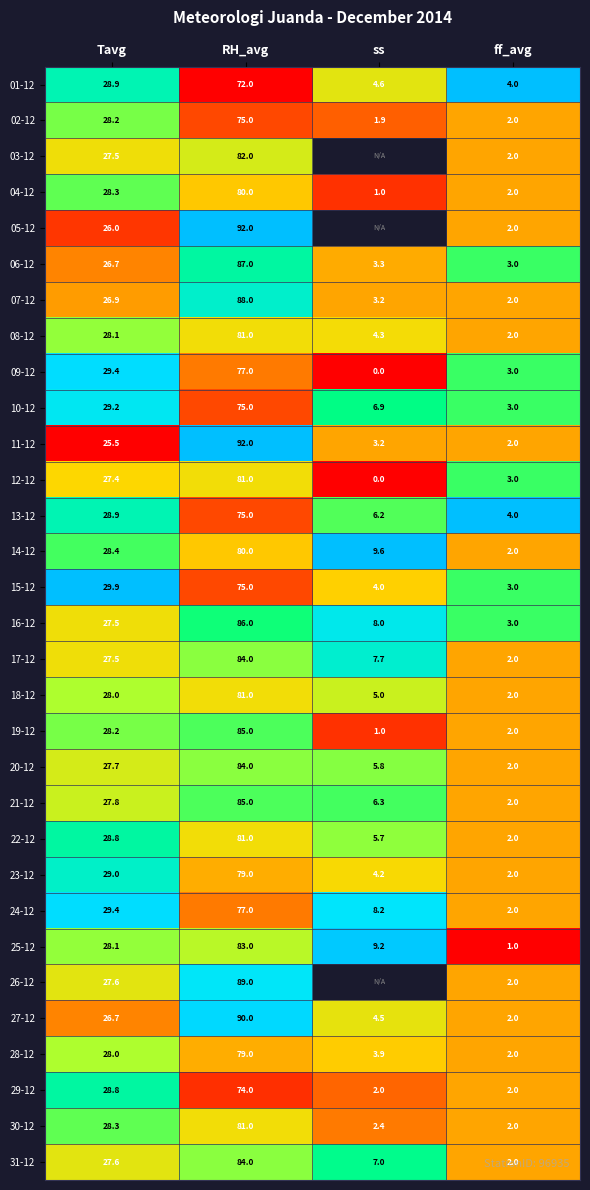

Which category has the lowest value in the 14-12 series?

ff_avg